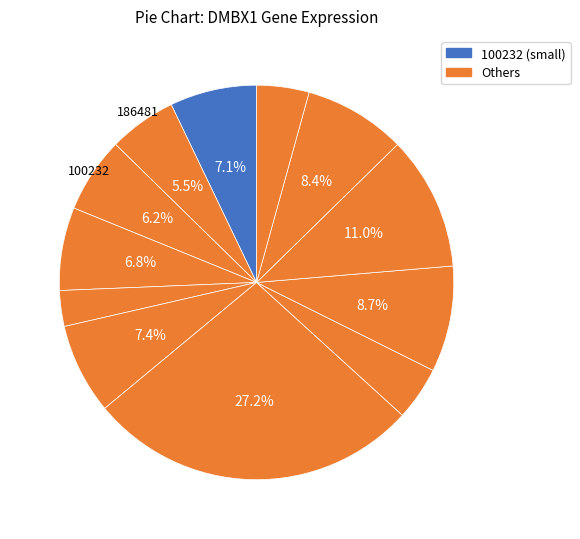

How many slices are in this pie chart?

12